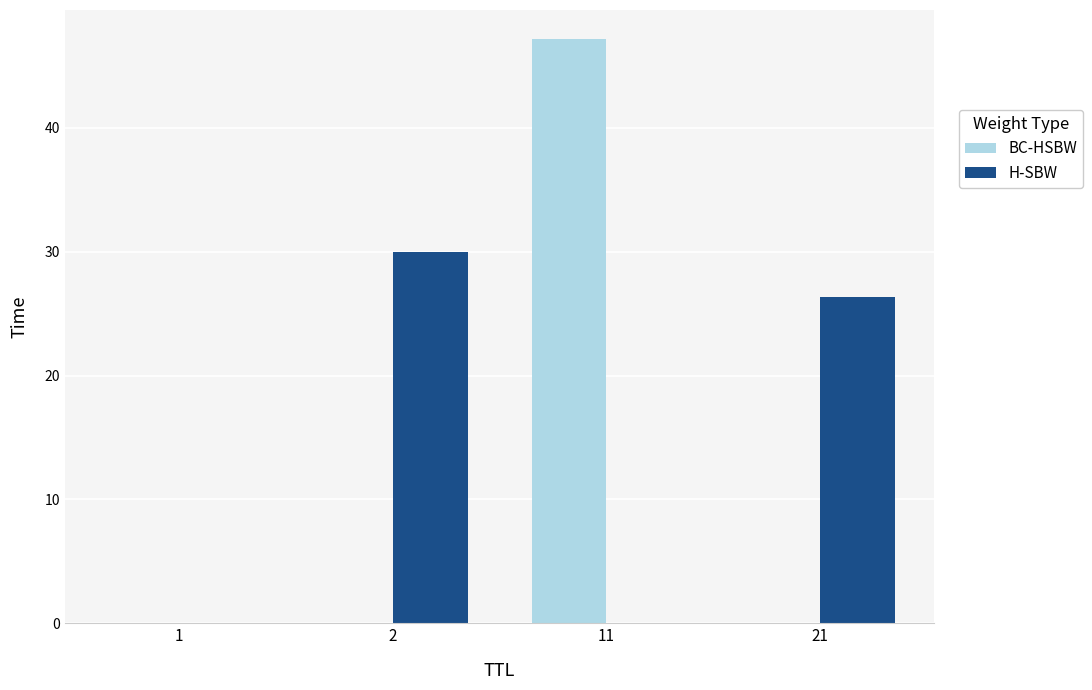

What is the sum of all BC-HSBW values?

47.1